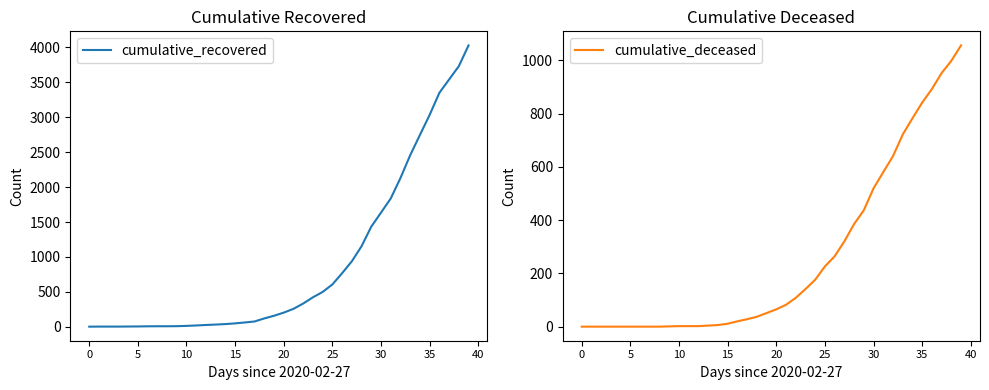

How many values in the cumulative_deceased series are below 65?

20